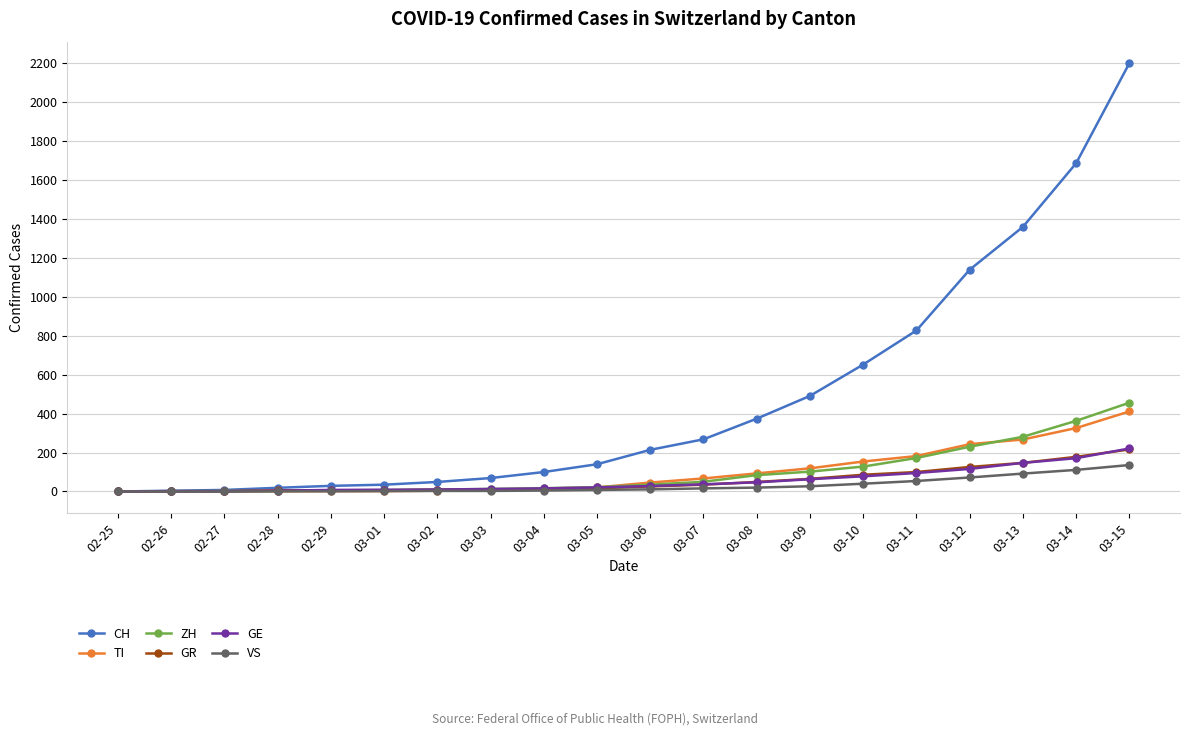

At which category is the sum across all series the highest?

03-15